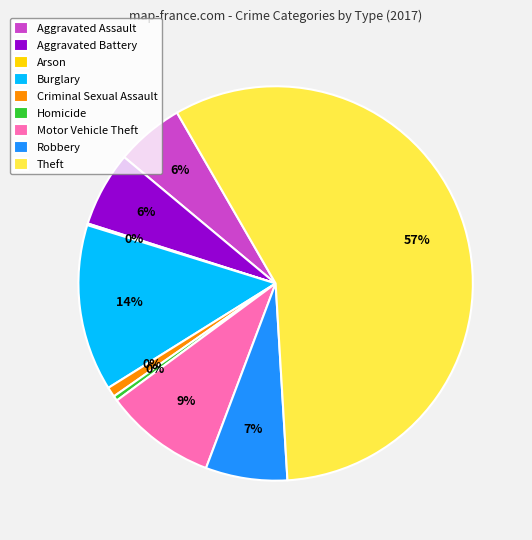

What is the change in value from Criminal Sexual Assault to Robbery?

+43